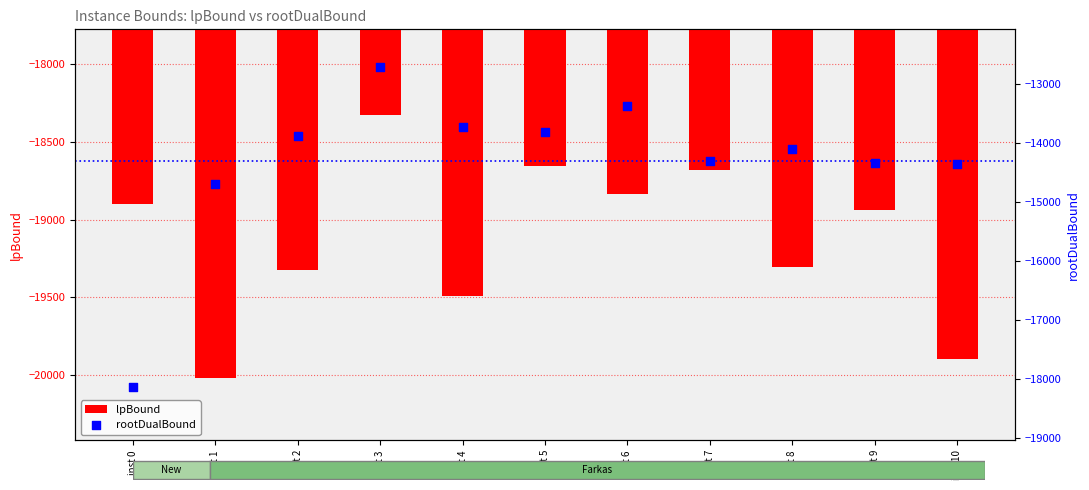

Is the value of lpBound at inst 8 greater than the value of rootDualBound at inst 9?

No